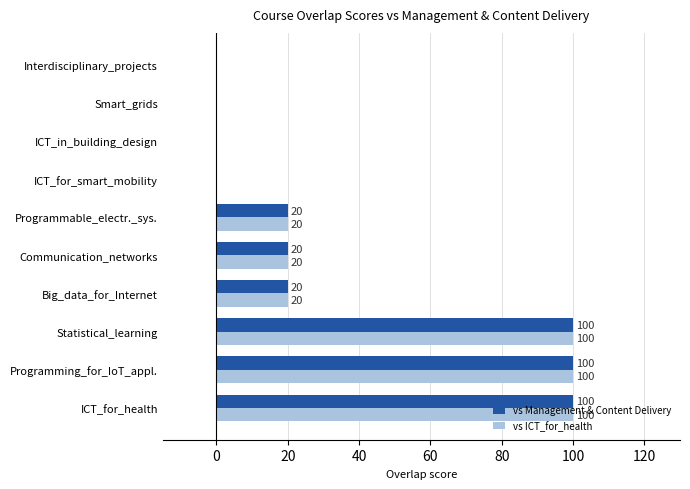

Is the value of vs ICT_for_health at Communication_networks greater than the value of vs Management & Content Delivery at Statistical_learning?

No